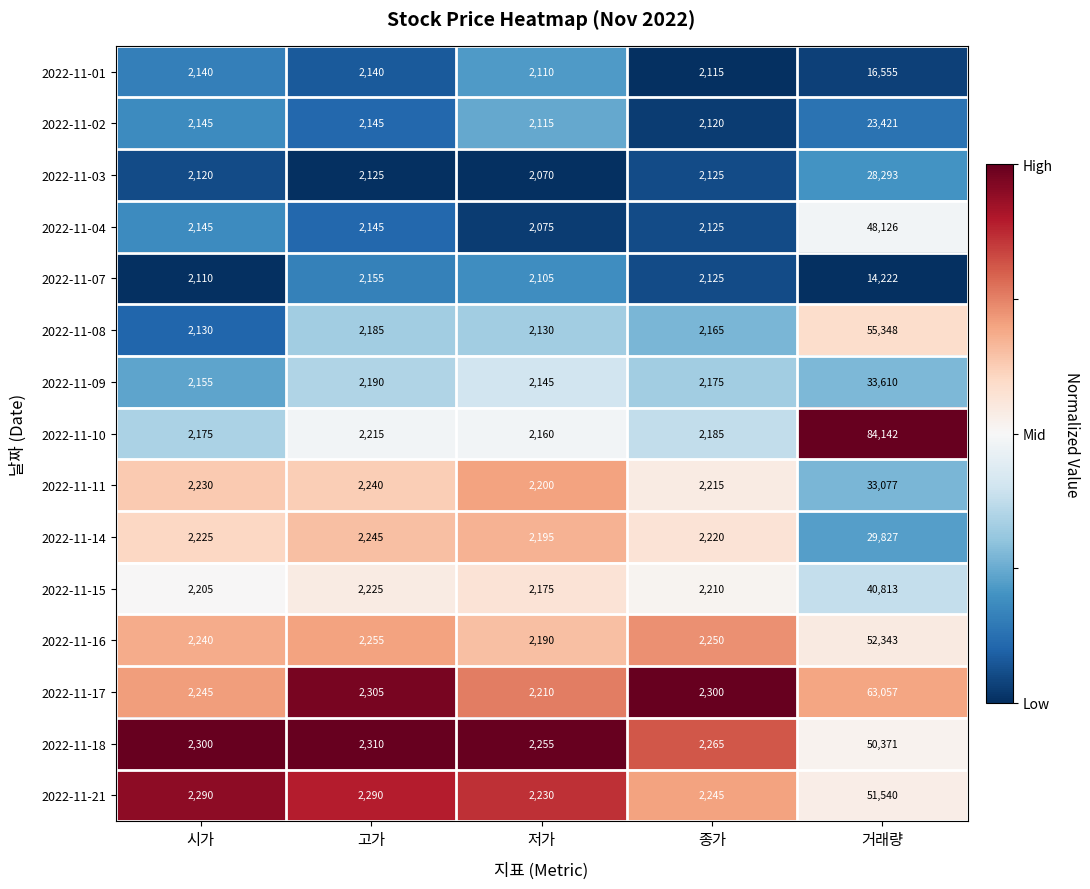

What is the difference between the second highest and minimum values in the 2022-11-16 series?

65